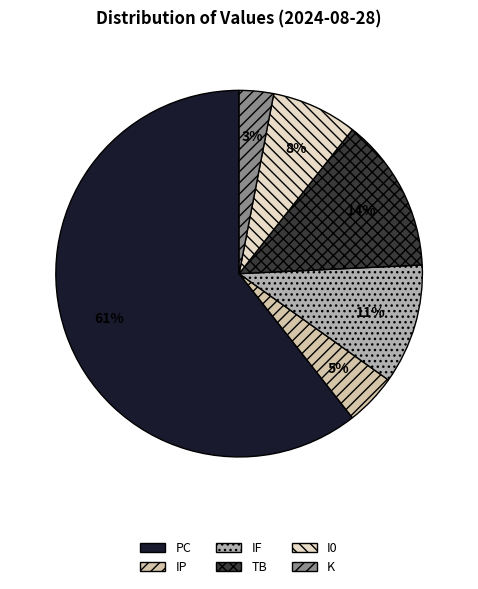

True or false: IP accounts for 5% of the total.

True